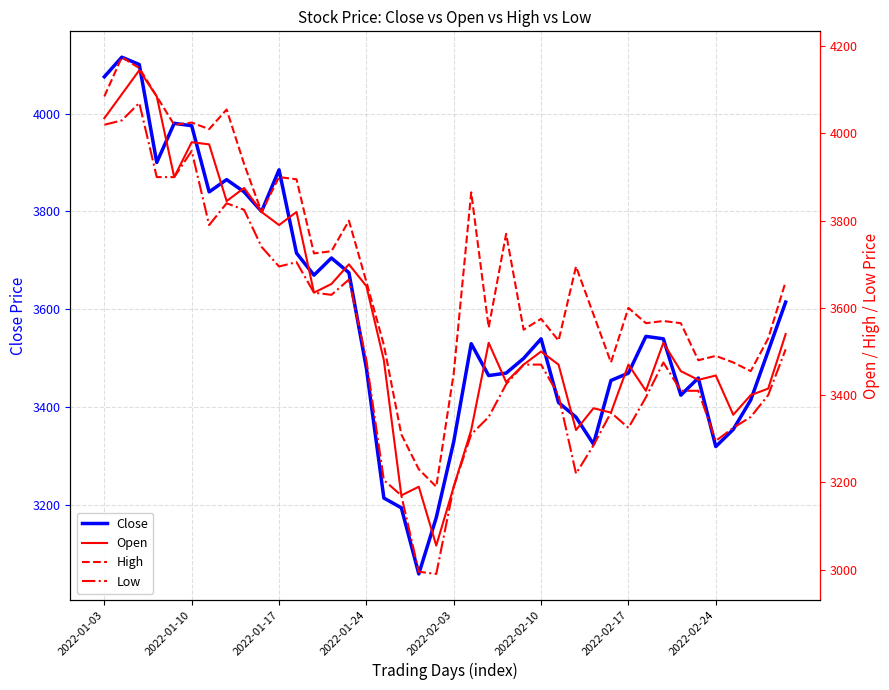

Where is High nearest to the value 3682?

27